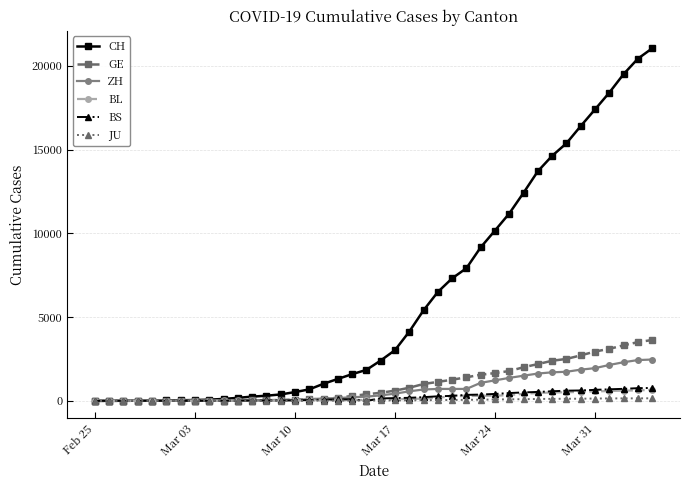

Which series has the largest range (max minus min)?

CH